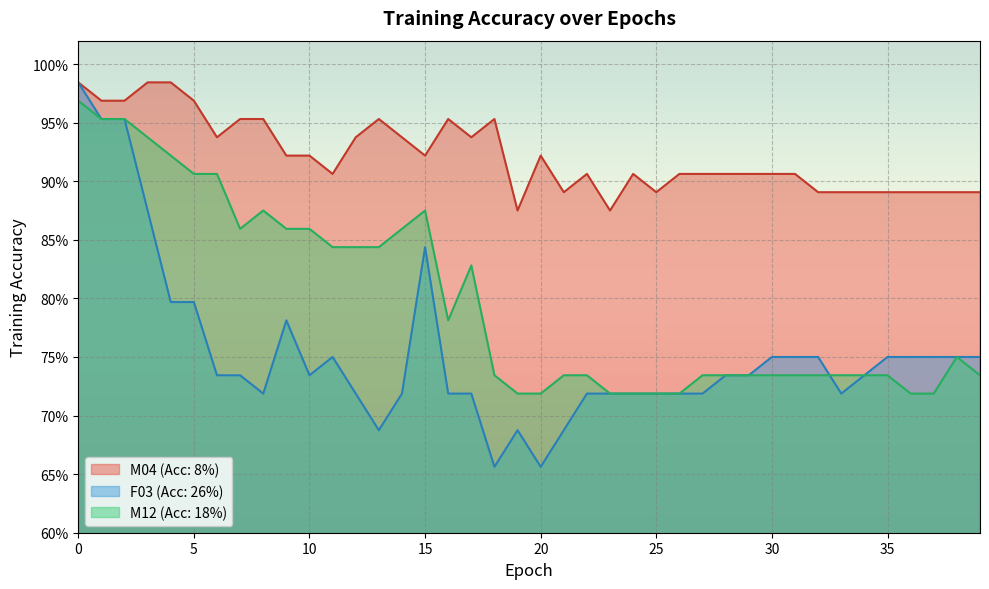

How many interior local valleys does the M12 (Acc: 18%) series have?

2